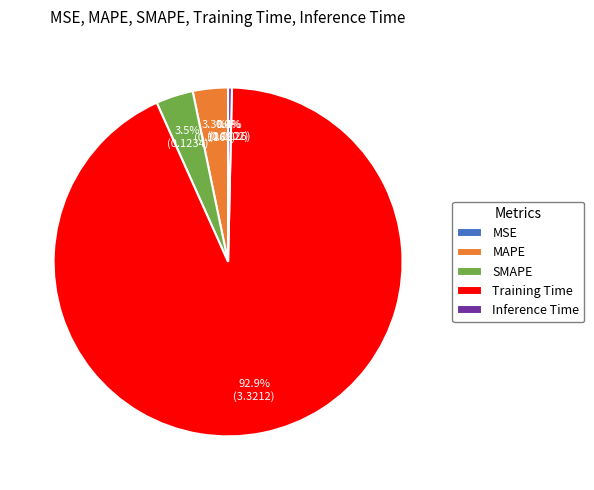

Is the sum of Training Time and MAPE greater than half?

Yes